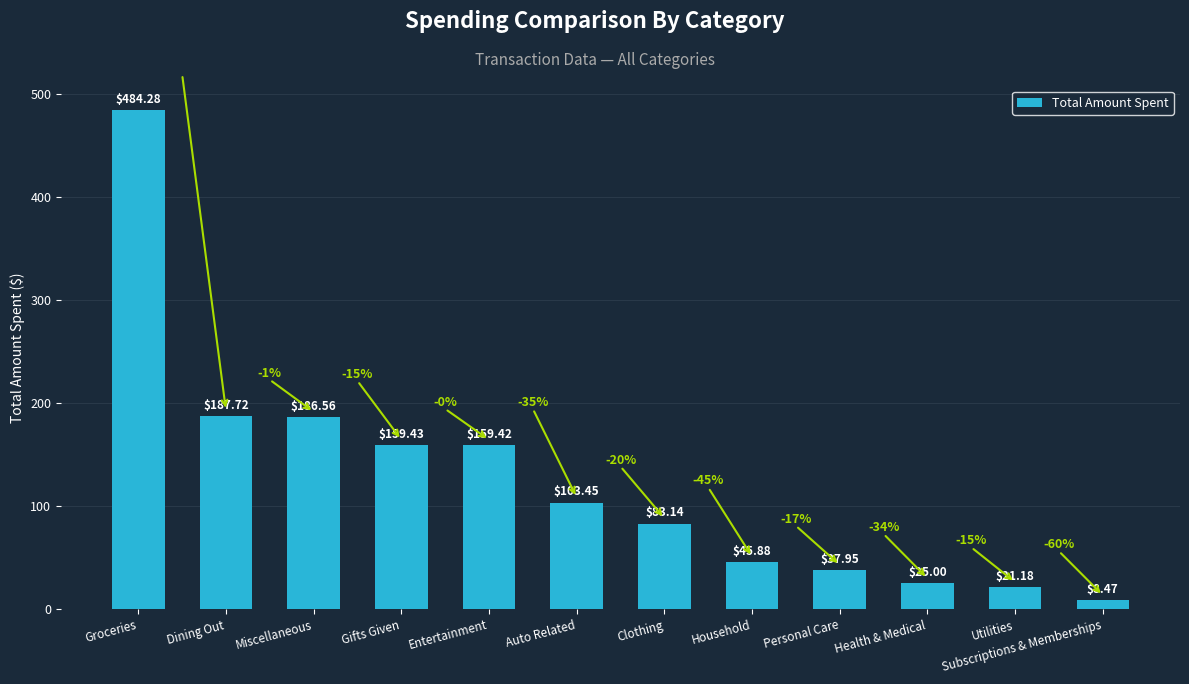

What is the label of the 12th bar from the left?

Subscriptions & Memberships